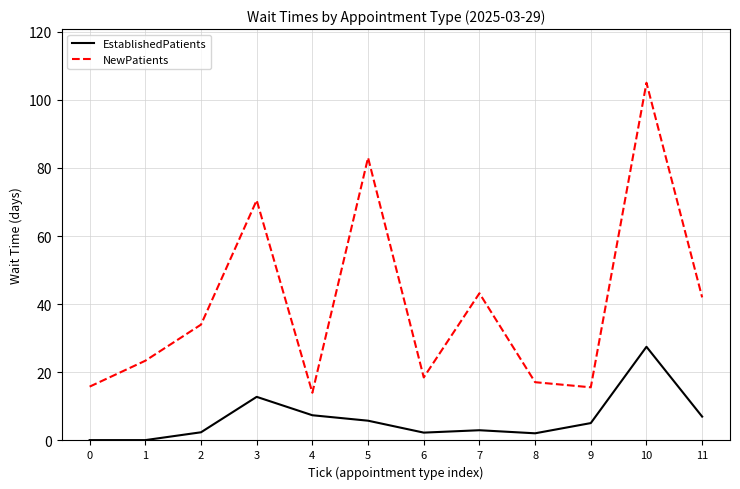

List the series in order of their peak value, highest first.

NewPatients, EstablishedPatients